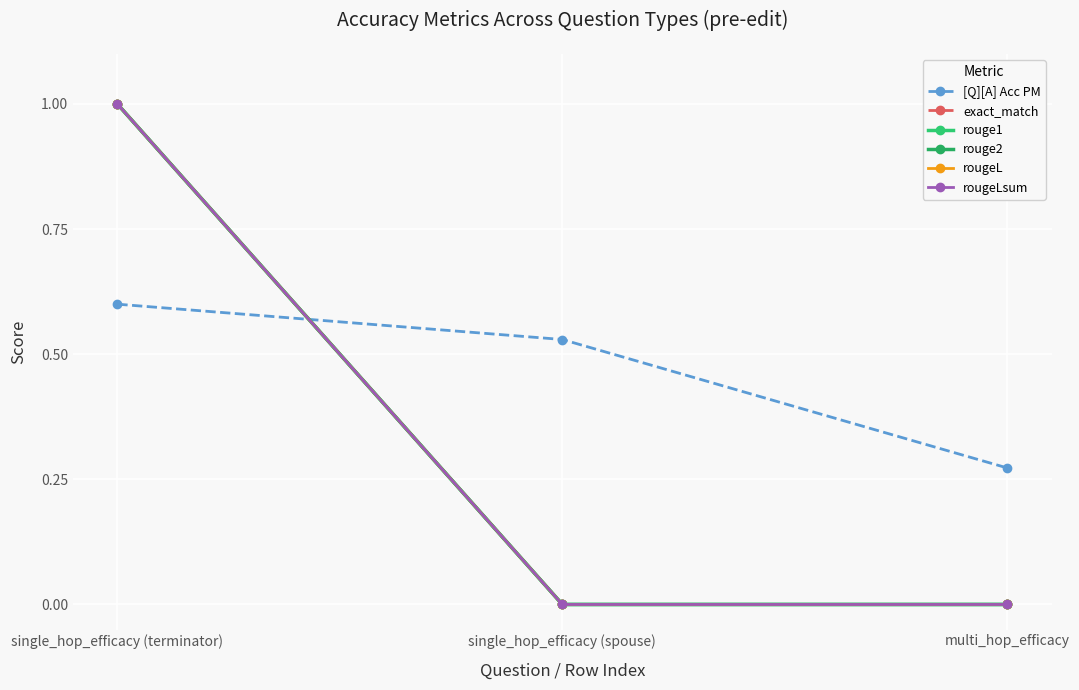

What is the value of the [Q][A] Acc PM point at the 3rd from the left?

0.3